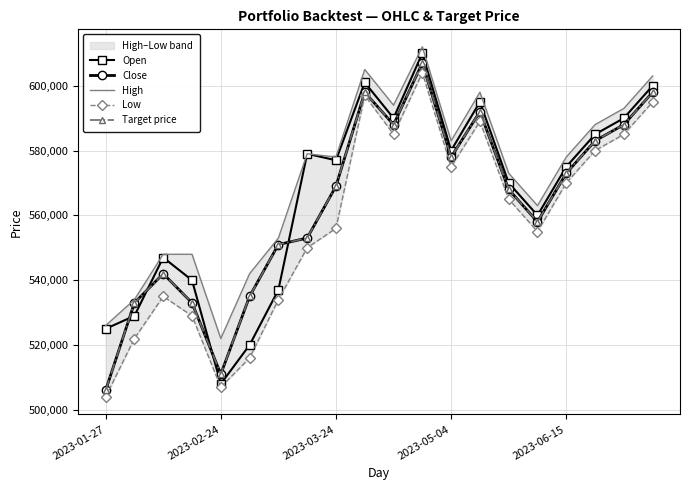

Where is Low nearest to the value 554000?

15